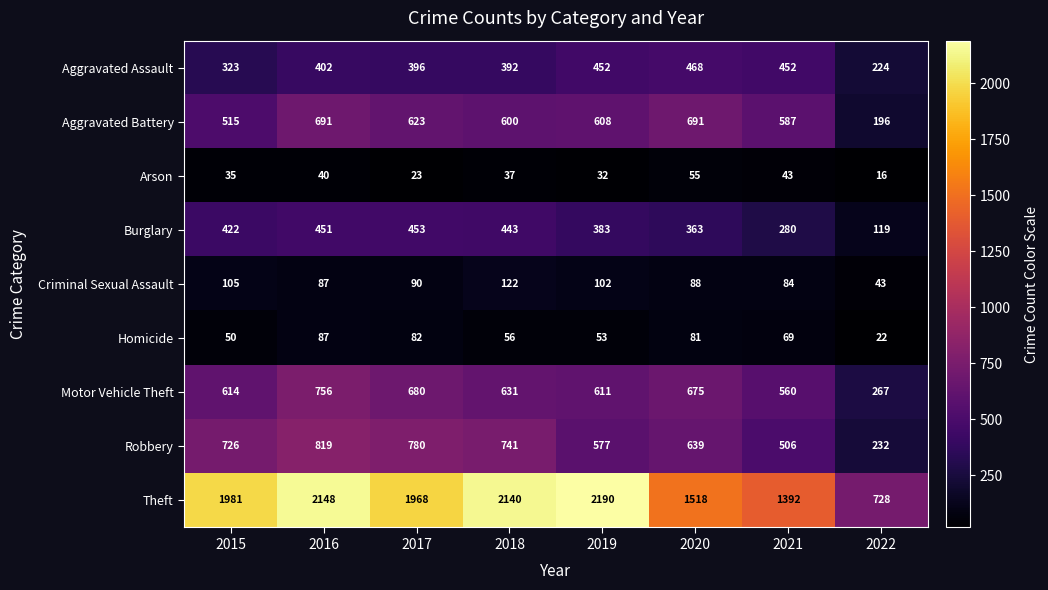

At which category is the sum across all series the highest?

2016